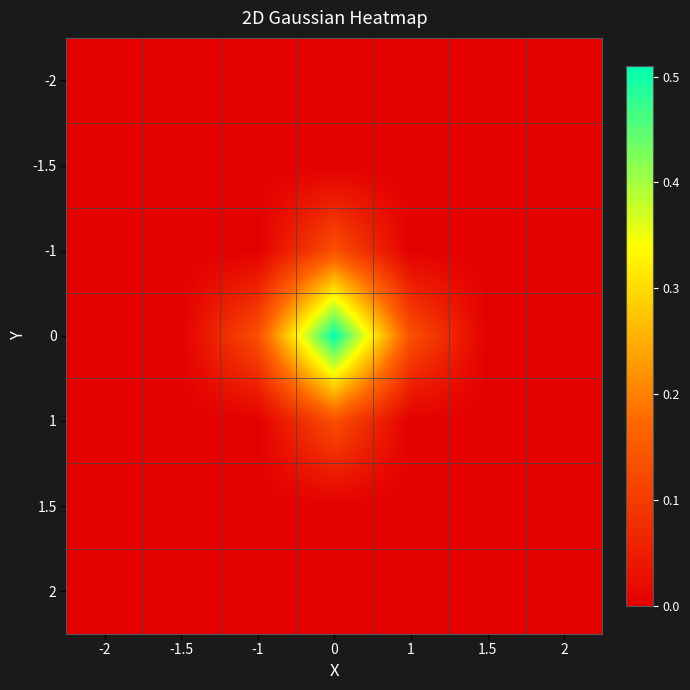

Rank the series at 0 from lowest to highest value.

-2, 2, -1.5, 1.5, -1, 1, 0